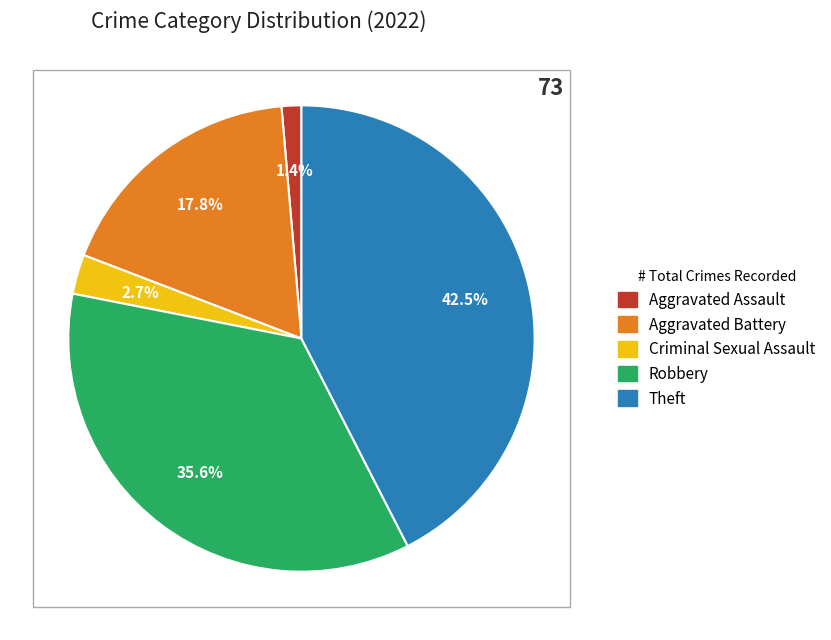

To the nearest percent, what is the difference between the largest and smallest slice percentages?

41%